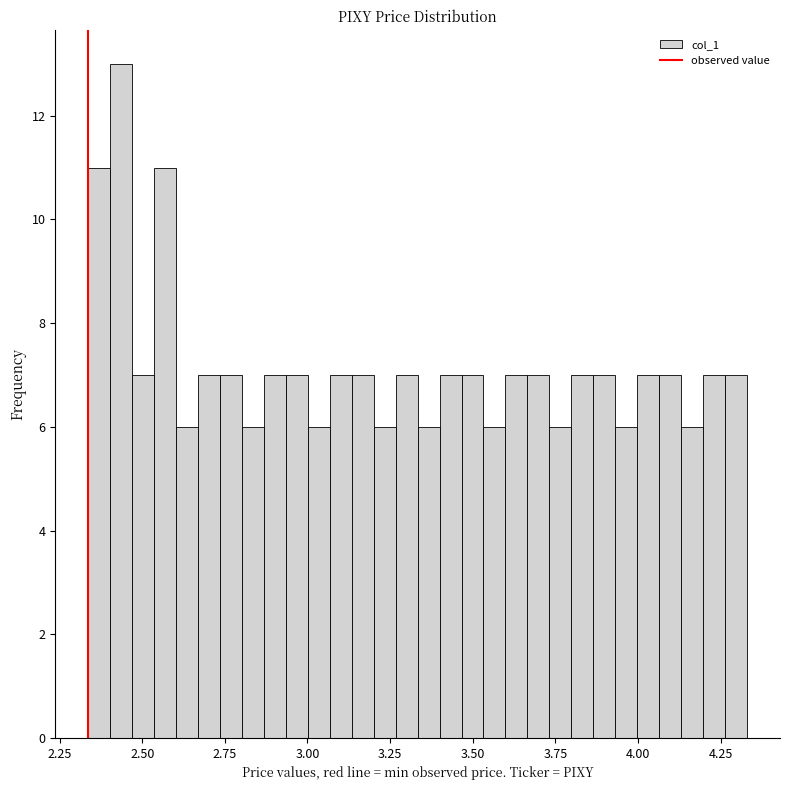

Read against the x-axis, roughly where is the centre of the tallest bar?

2.45